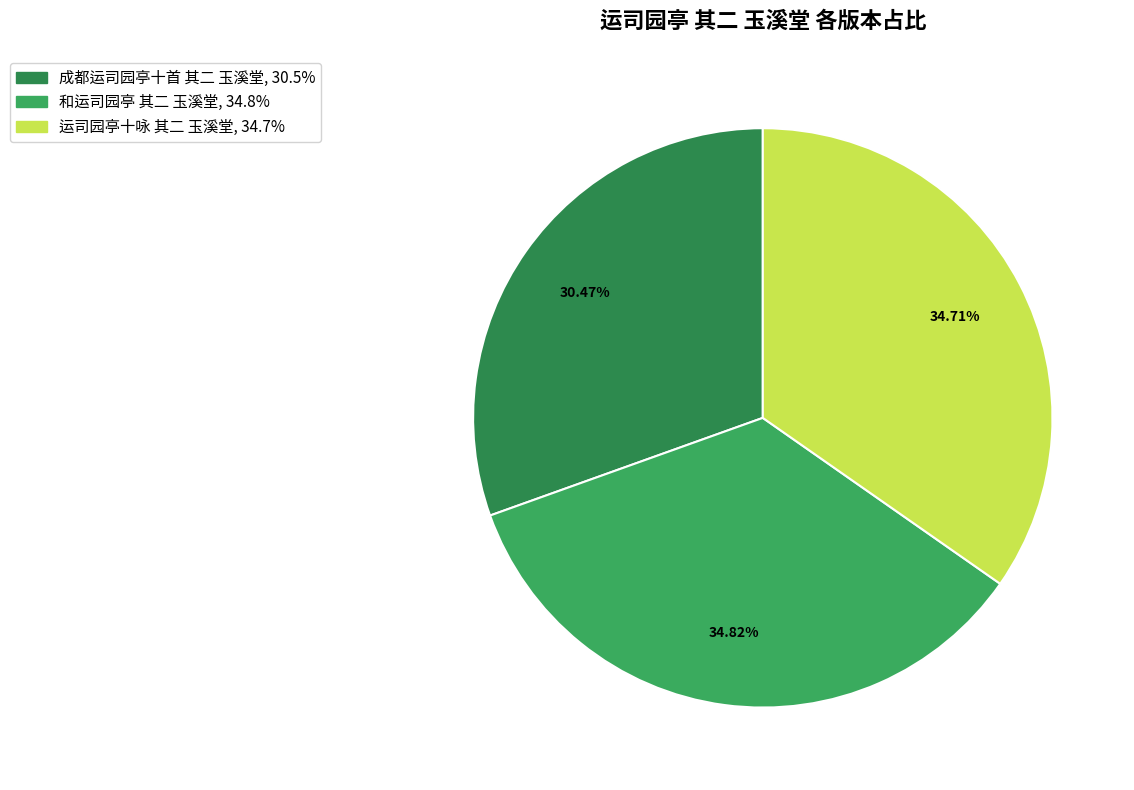

What is the largest slice in the pie chart?

和运司园亭 其二 玉溪堂